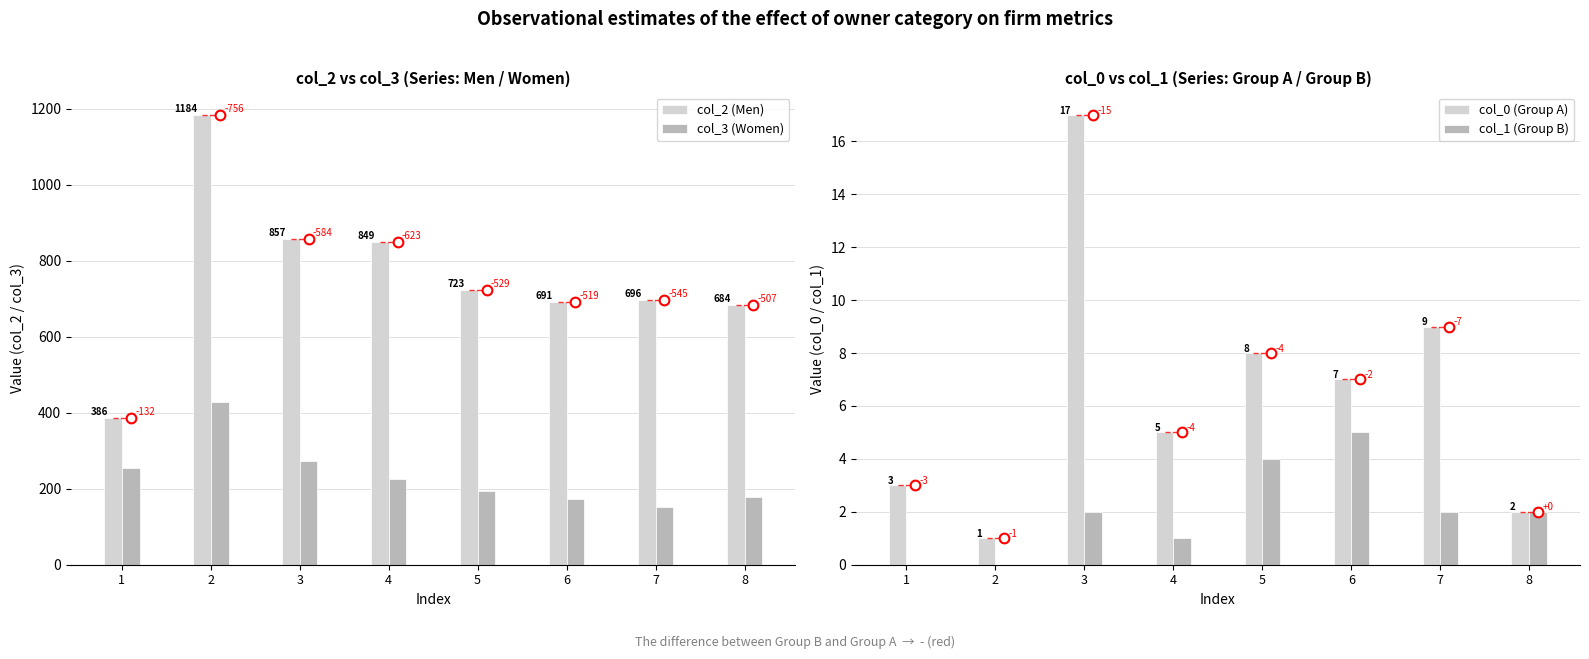

Which label corresponds to the largest value in the chart?

2